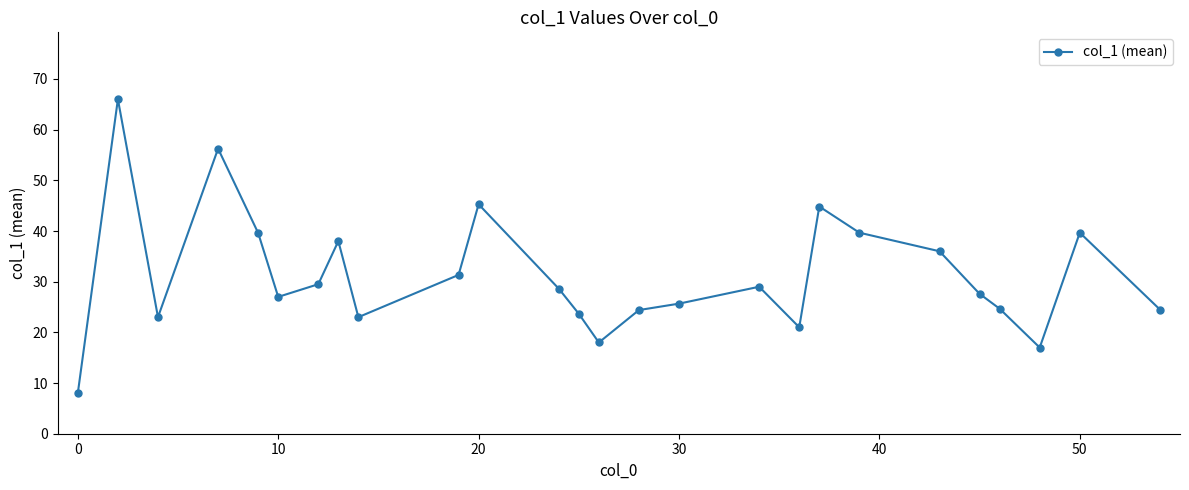

How many points are lower than both their immediate neighbors (excluding endpoints)?

6